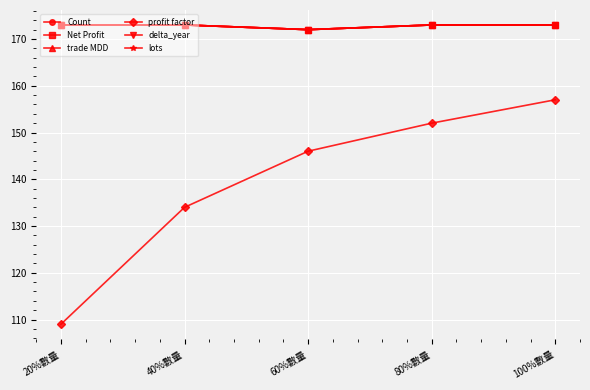

What is the label of the 3rd point from the right?

60%數量